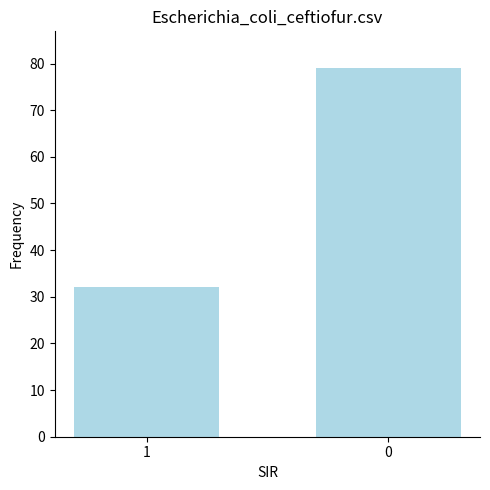

What is the difference between the values at 1 and 0?

47